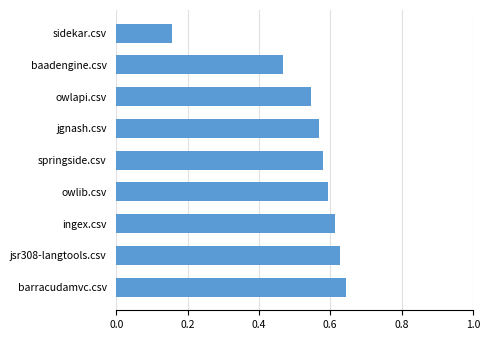

What is the sum of the values at springside.csv and owlib.csv?

1.2